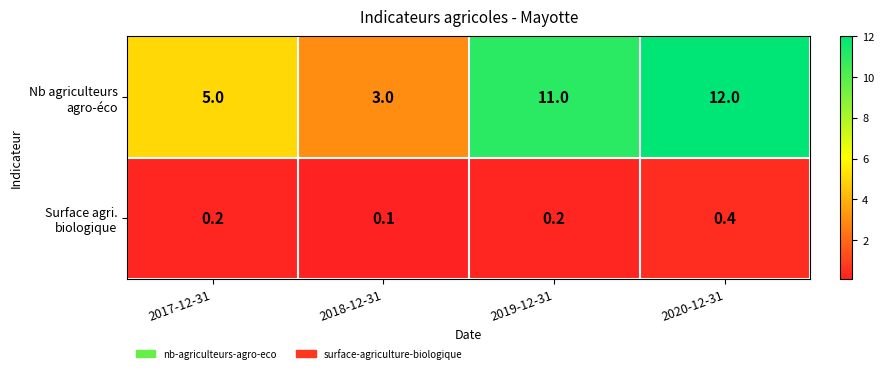

What is the maximum value shown in the chart?

12.0